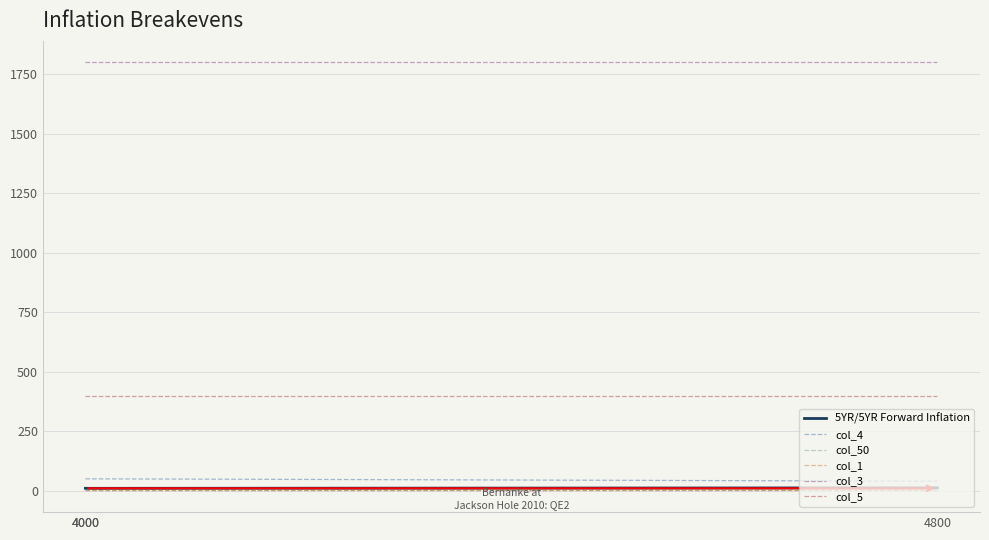

What is the difference between the maximum and minimum values in the col_4 series?

10